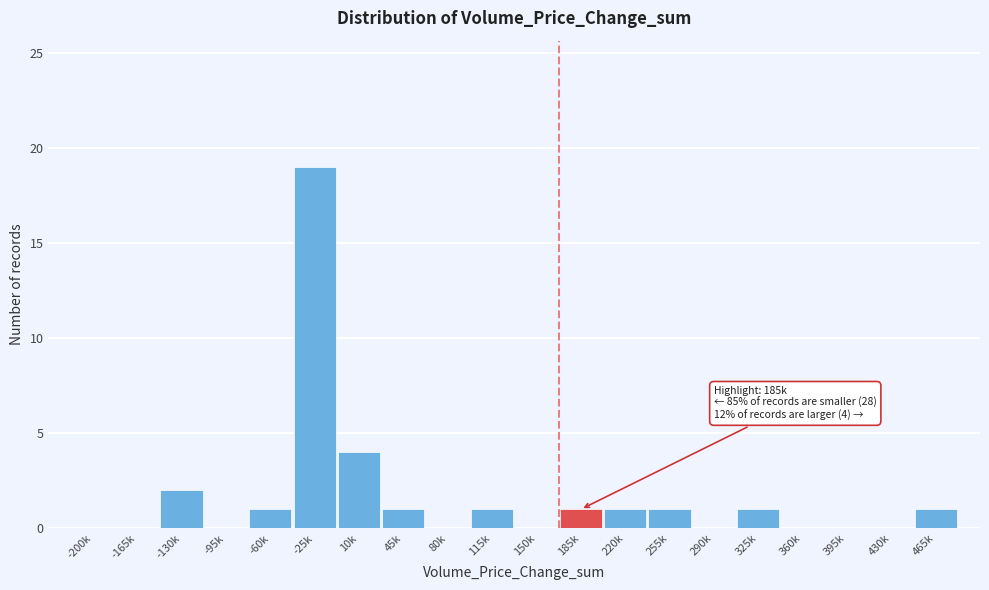

Reading left to right, transcribe all the data shown in this chart.

-200k=0	-165k=0	-130k=2	-95k=0	-60k=1	-25k=19	10k=4	45k=1	80k=0	115k=1	150k=0	185k=1	220k=1	255k=1	290k=0	325k=1	360k=0	395k=0	430k=0	465k=1